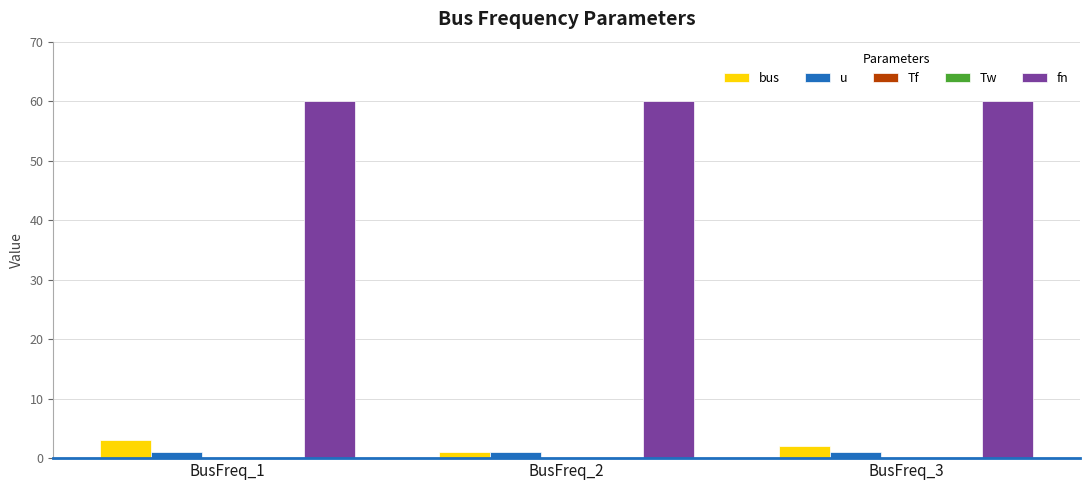

What is the total value across all series at BusFreq_3?

63.0